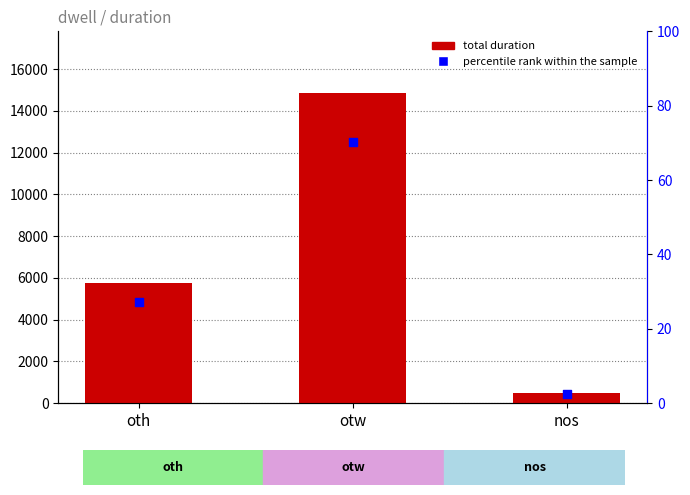

What are all the series names shown in the legend?

total duration, percentile rank within the sample